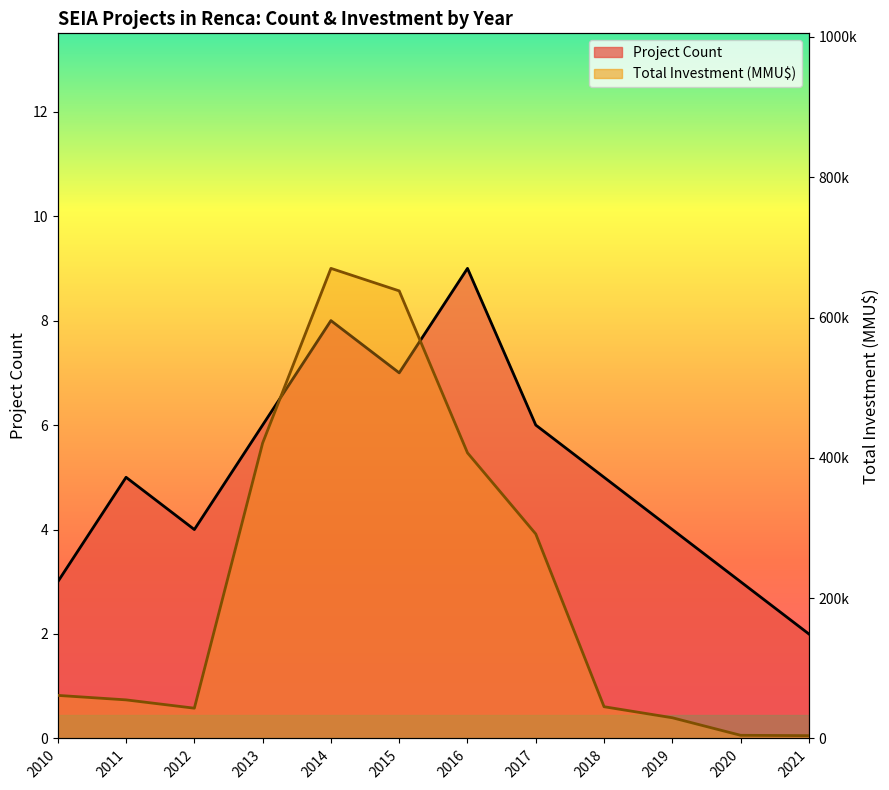

Is it true that Project Count equals 7 at 2015?

True